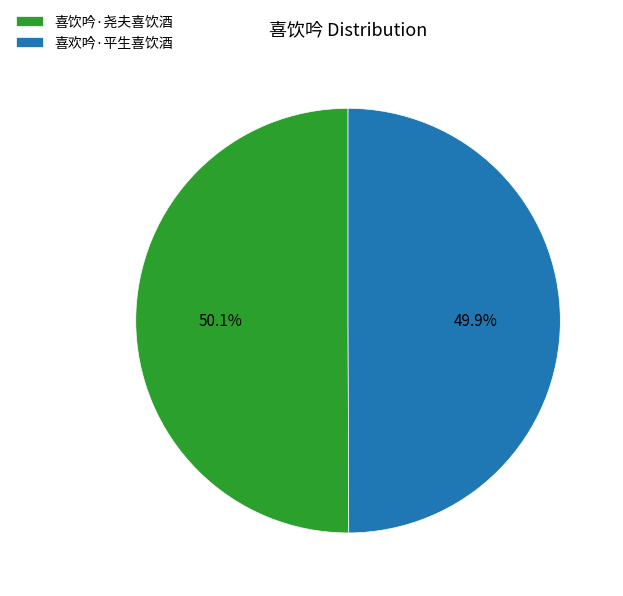

How much of the chart is everything except 喜欢吟·平生喜饮酒?

50.1%